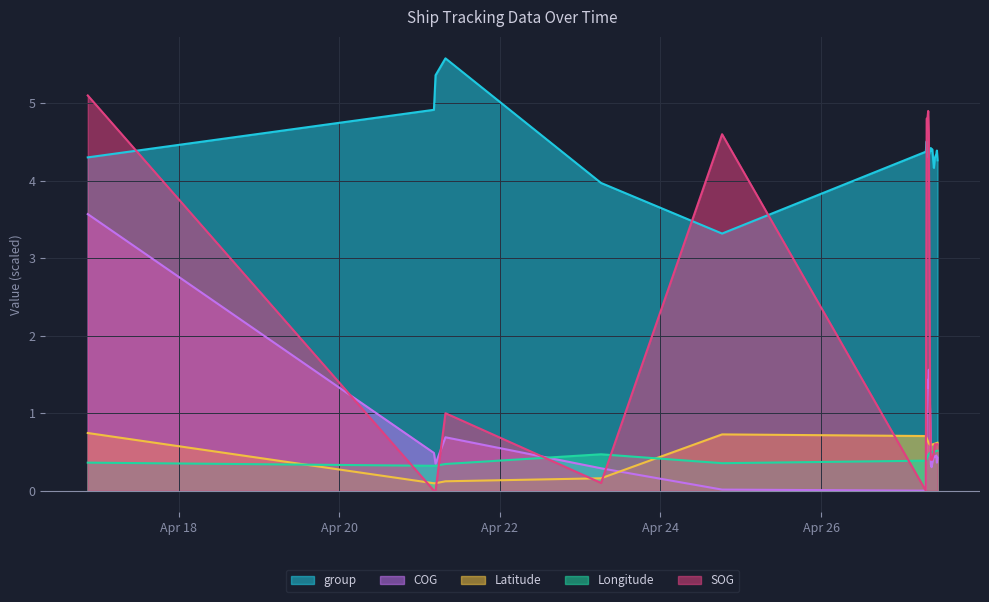

What is the sum of all SOG values?

35.1